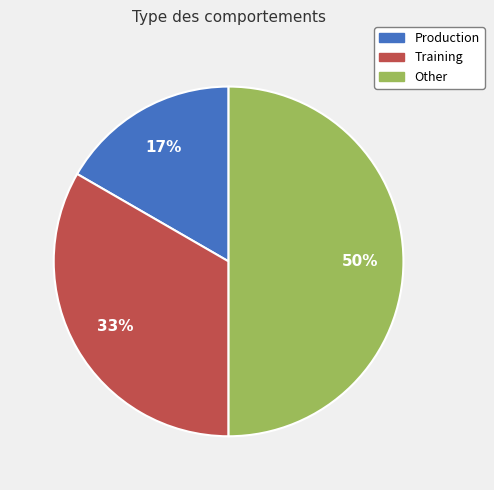

How many segments does this pie chart have?

3